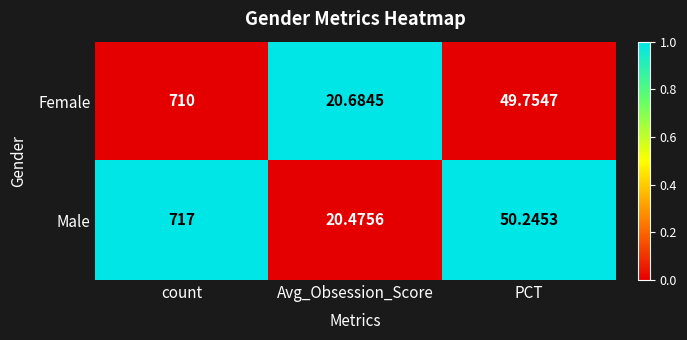

What is the total value across all series at PCT?

100.0